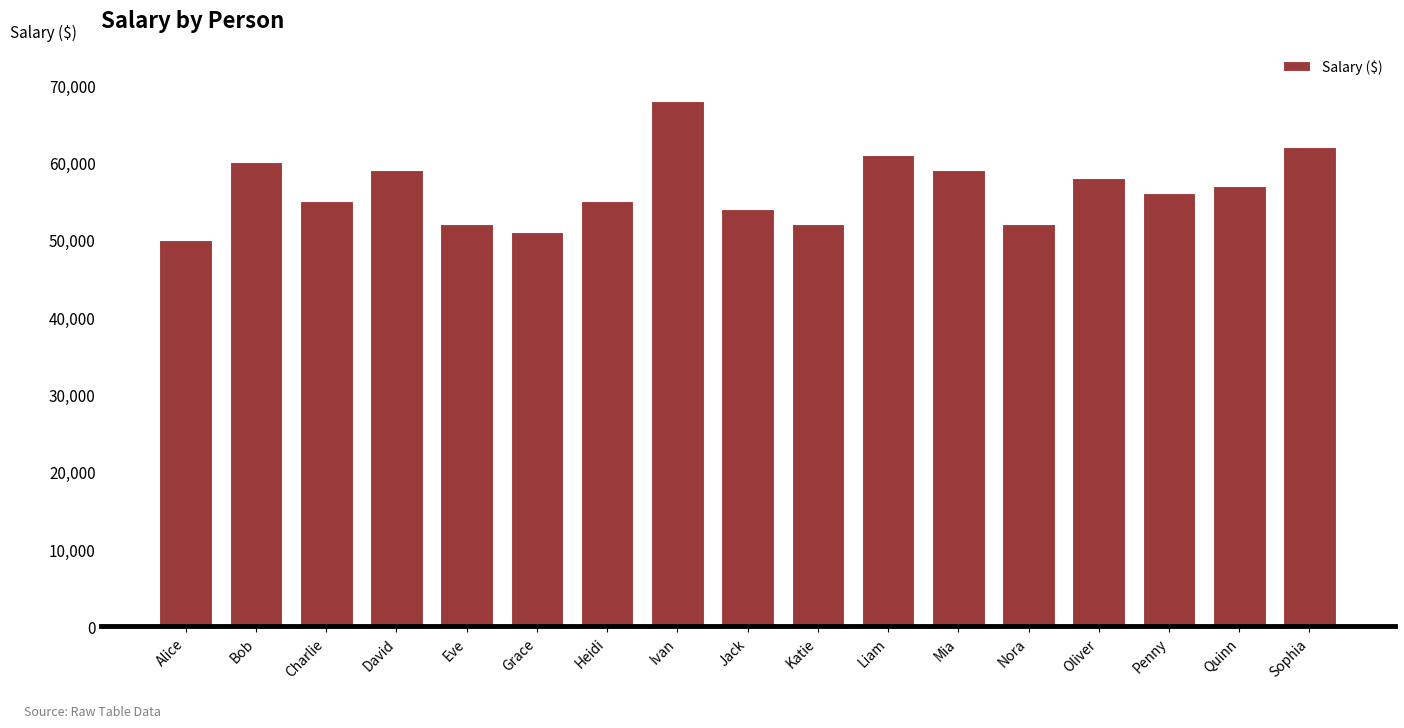

What is the ratio of the value at Grace to the value at Nora?

1.0